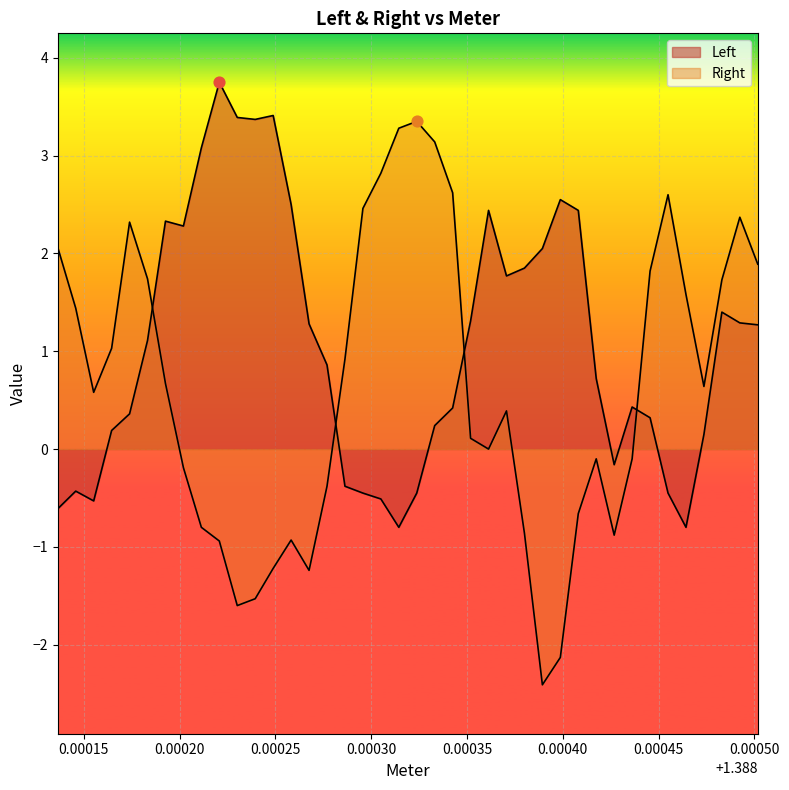

Which series contains the lowest Y value?

Right